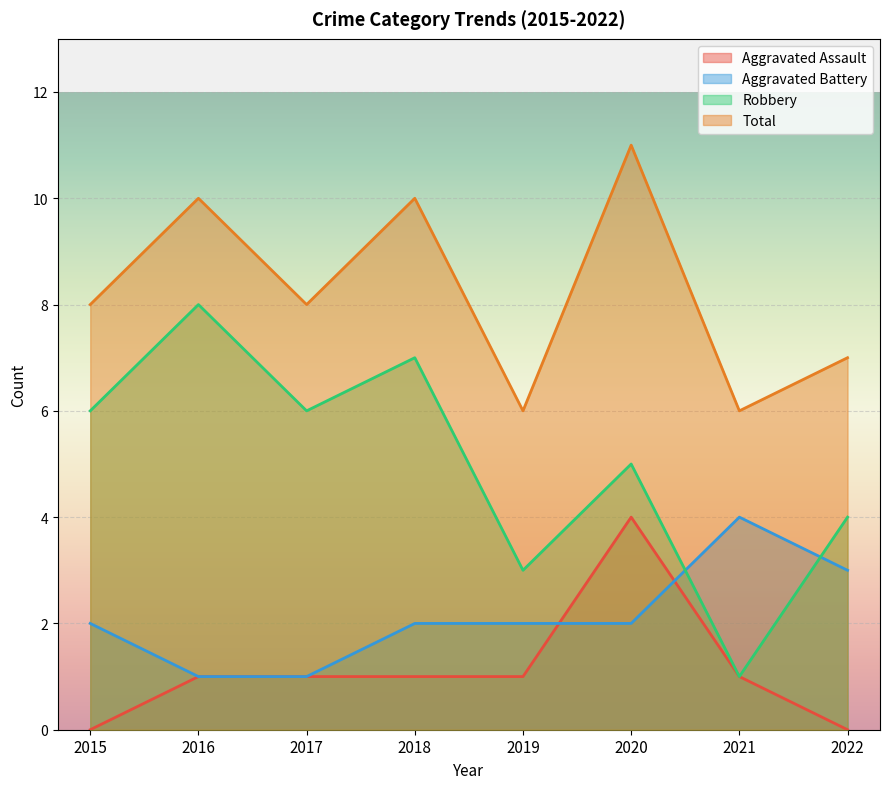

Is the value of Aggravated Assault at 2016 greater than the value of Robbery at 2019?

No